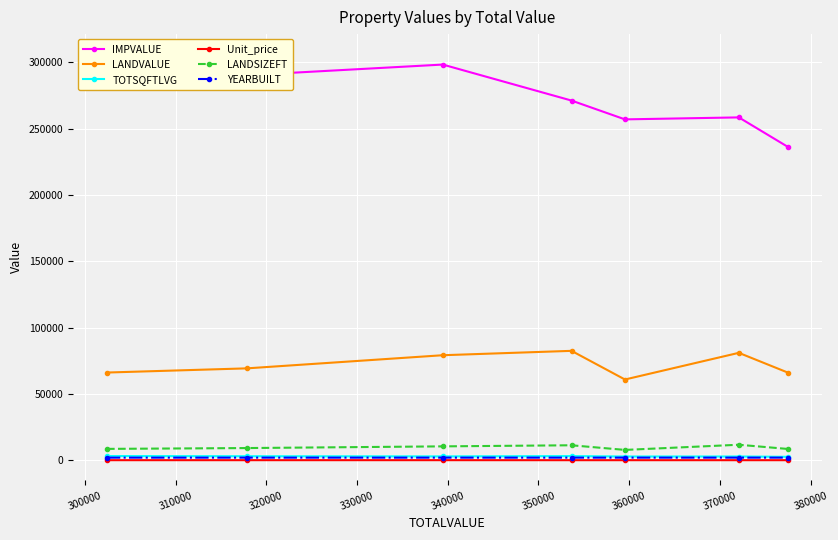

True or false: LANDVALUE and YEARBUILT cross at least once.

False